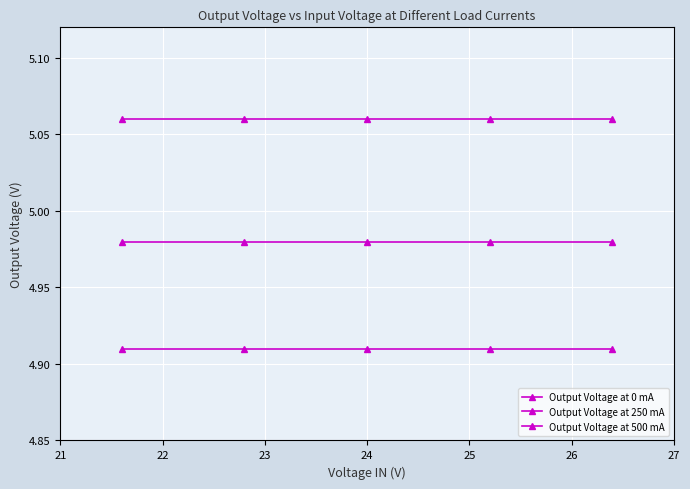

Does the chart have visible grid lines?

Yes